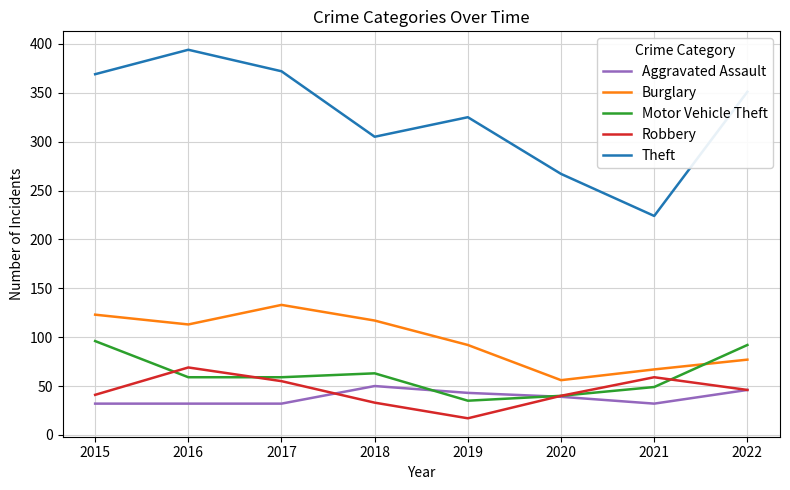

Which series changed the most between 2017 and 2019?

Theft